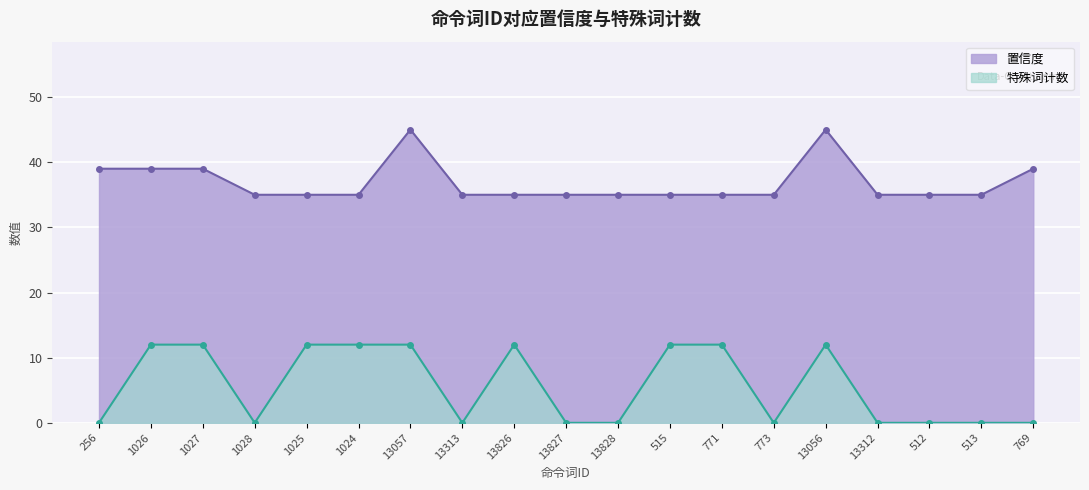

List the series in order of their overall mean, lowest first.

特殊词计数, 置信度